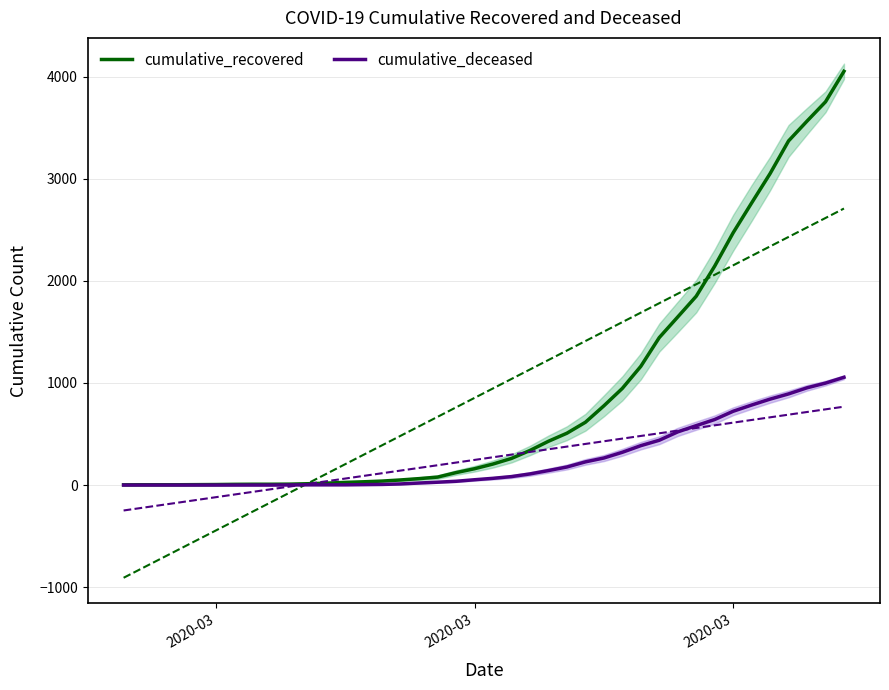

Which series has the largest range (max minus min)?

cumulative_recovered